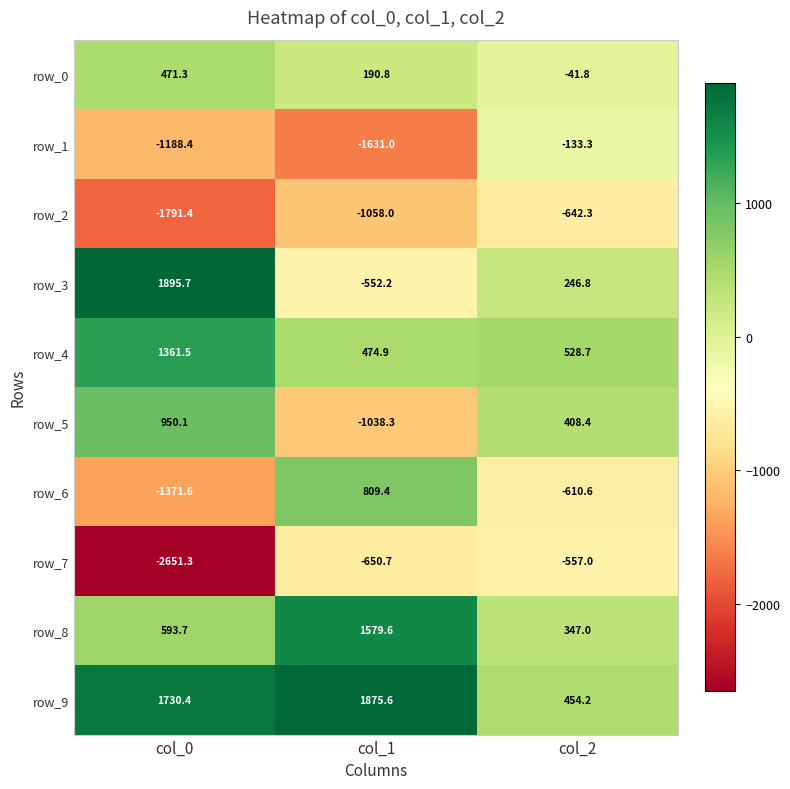

Where is row_7 nearest to the value -1604?

col_1